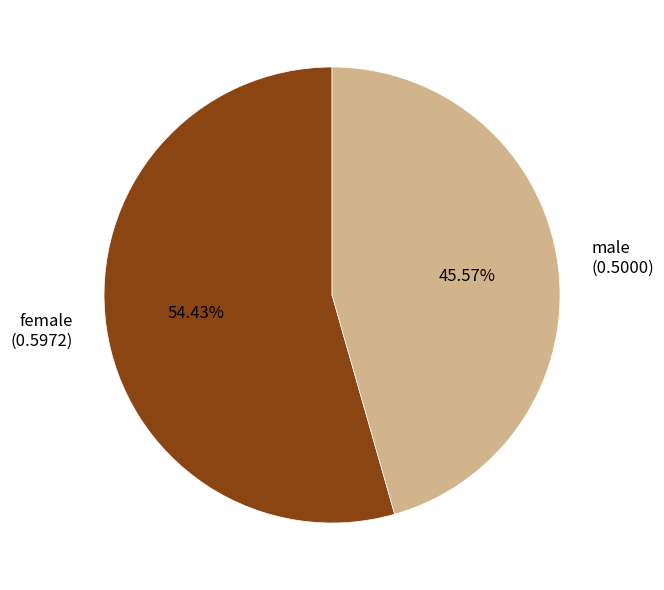

Between female (0.5972) and male (0.5000), which is larger?

female (0.5972)